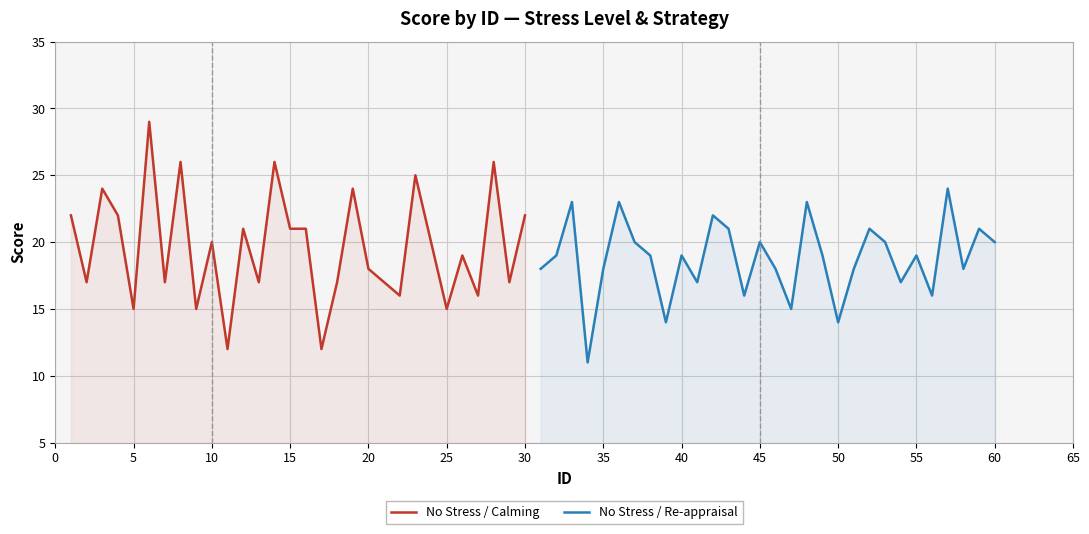

Is it true that No Stress / Re-appraisal equals 19 at 55?

True